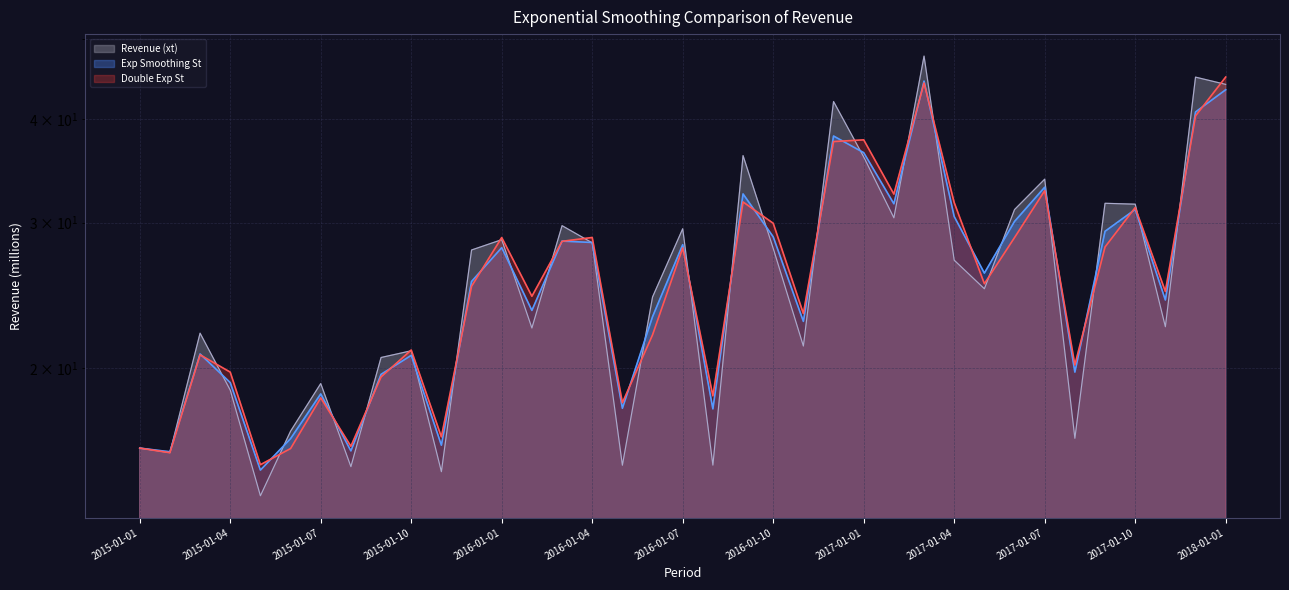

How many values in the Revenue (xt) series are below 24?

17